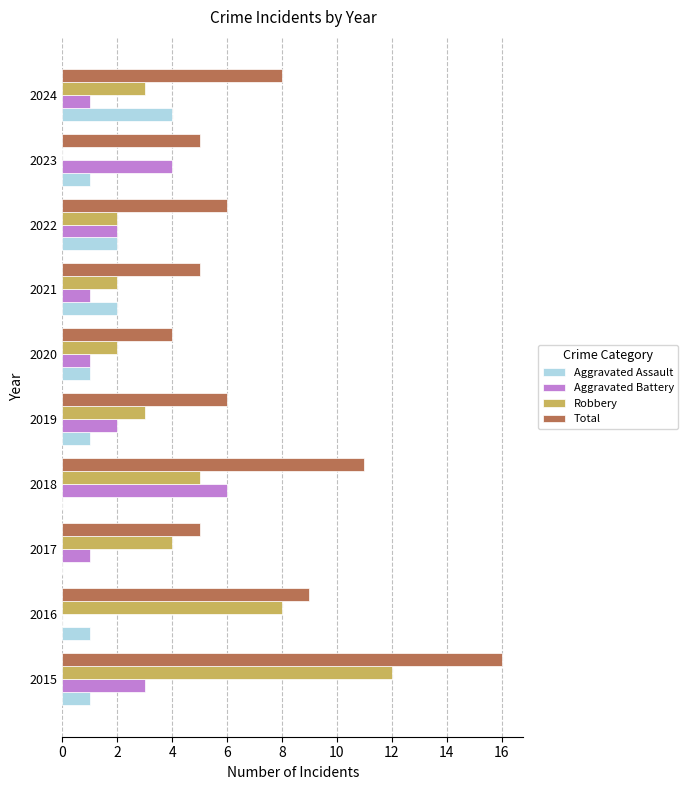

Which series changed the most between 2016 and 2021?

Robbery